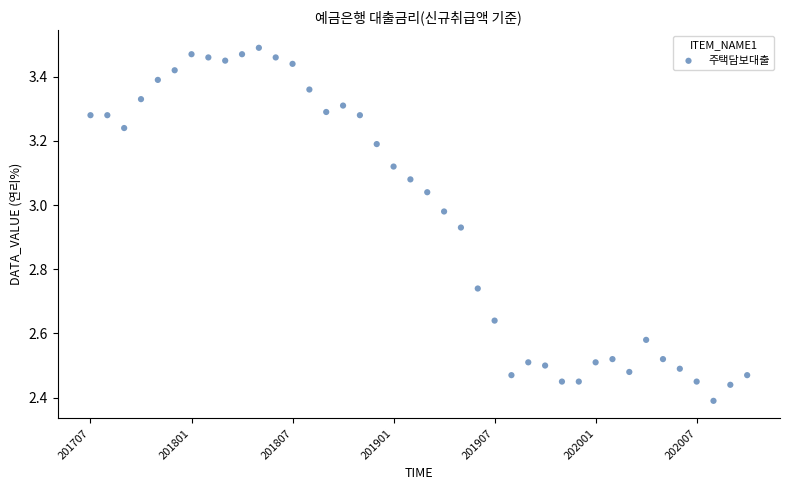

What is the range of Y values (max minus min)?

1.1